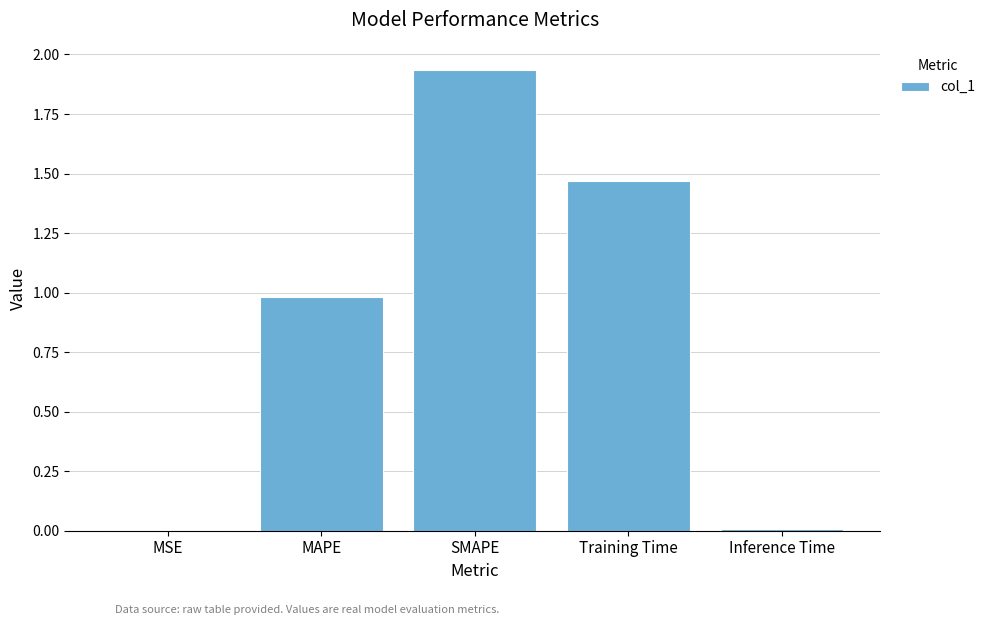

What is the sum of all values?

4.4